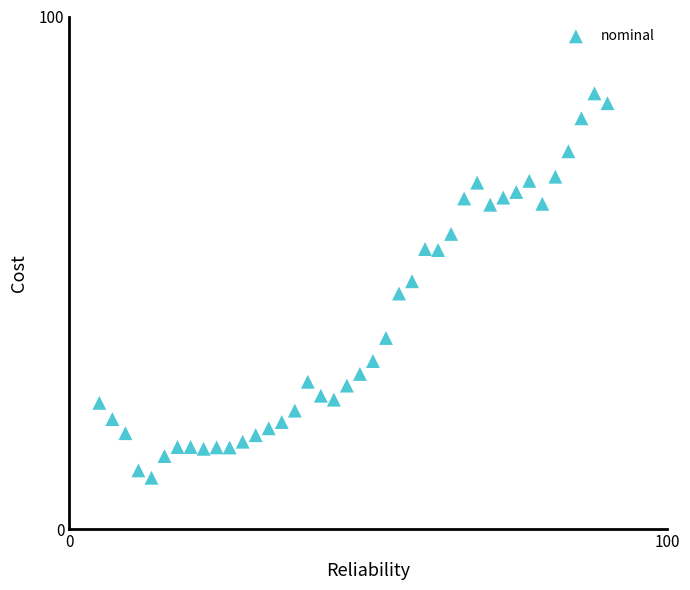

What is the range of X values (max minus min)?

85.0